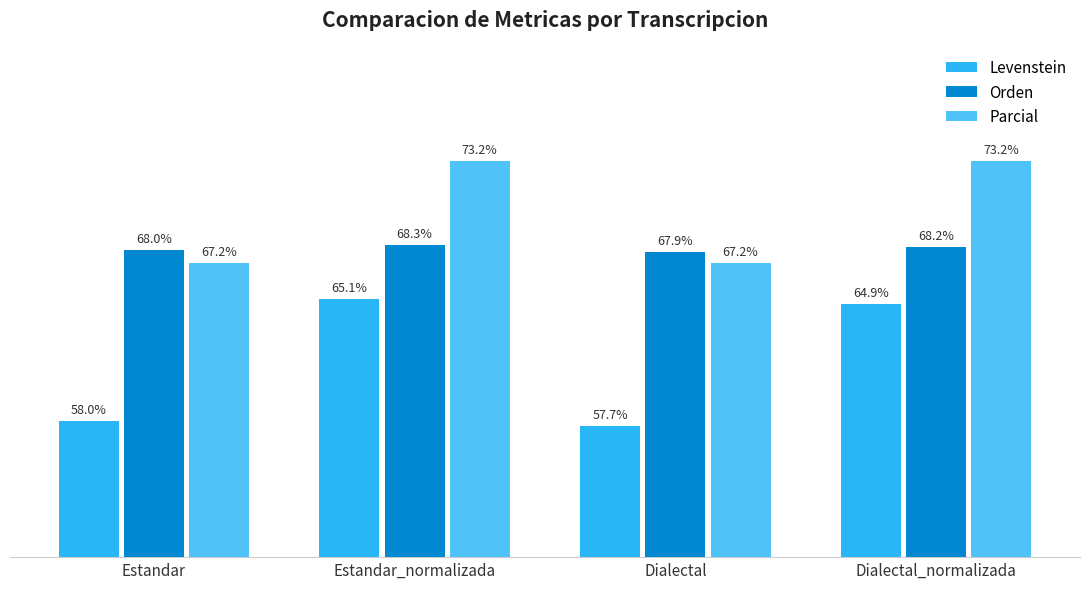

At which label does Levenstein first exceed 64?

Estandar_normalizada